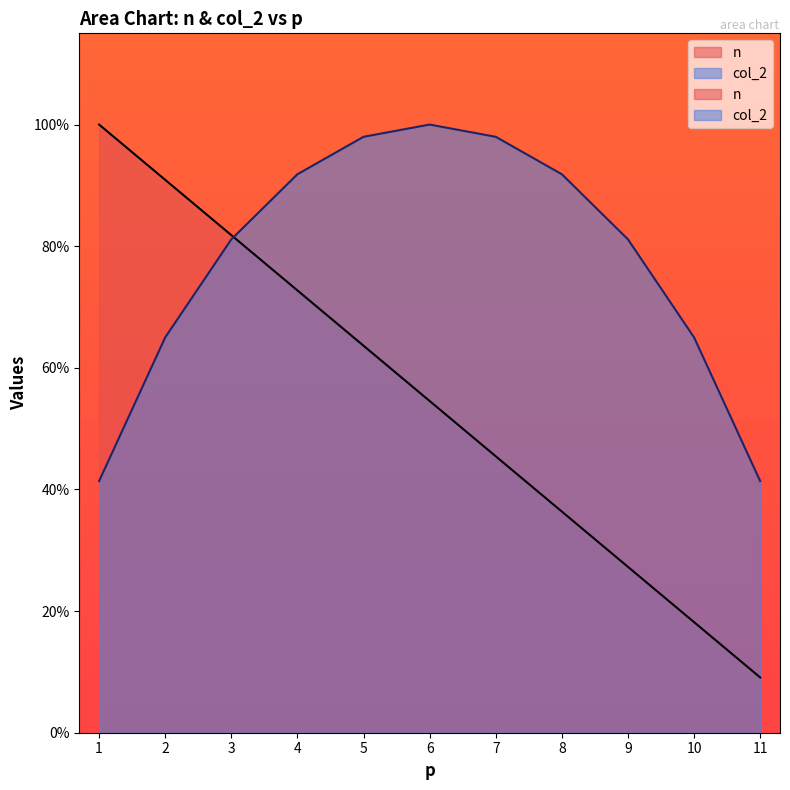

What is the minimum value for n?

0.1